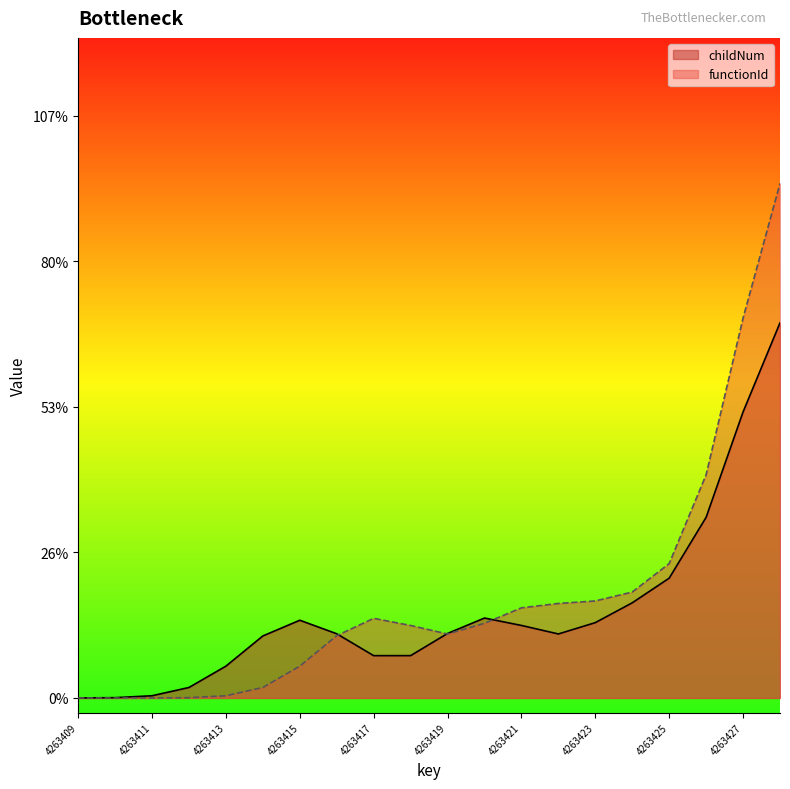

Does the chart display data point markers on the line(s)?

No